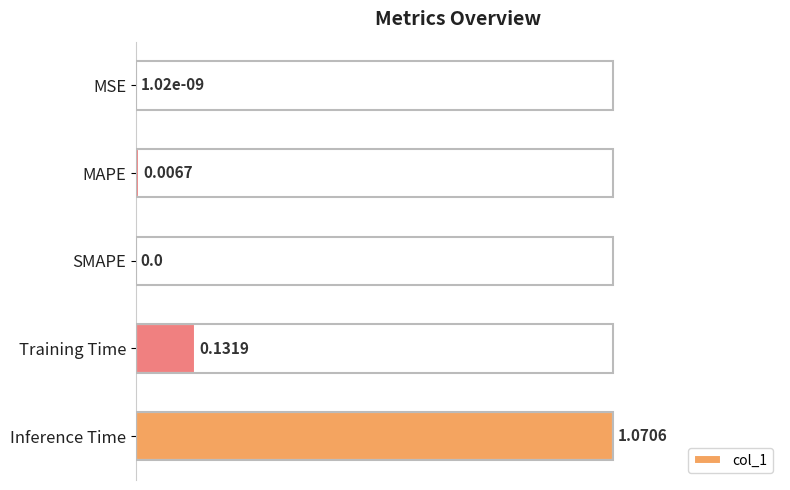

What is the sum of the values at Inference Time and SMAPE?

1.0